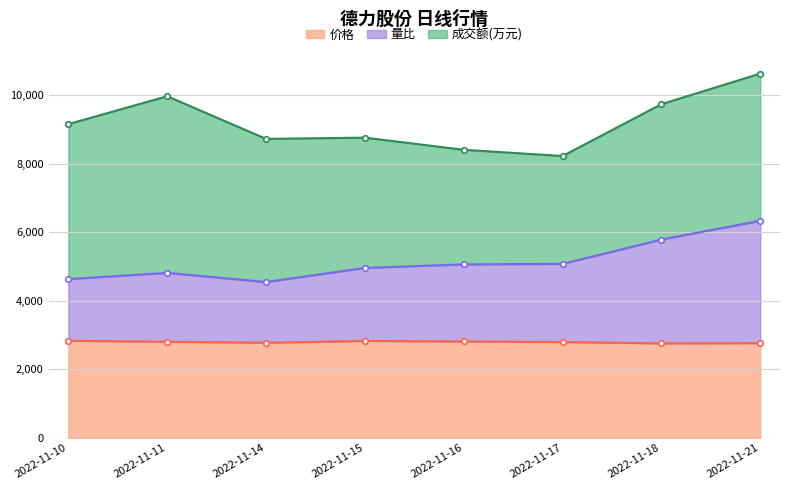

The value of 价格 at 2022-11-14 is 794. True or false?

False